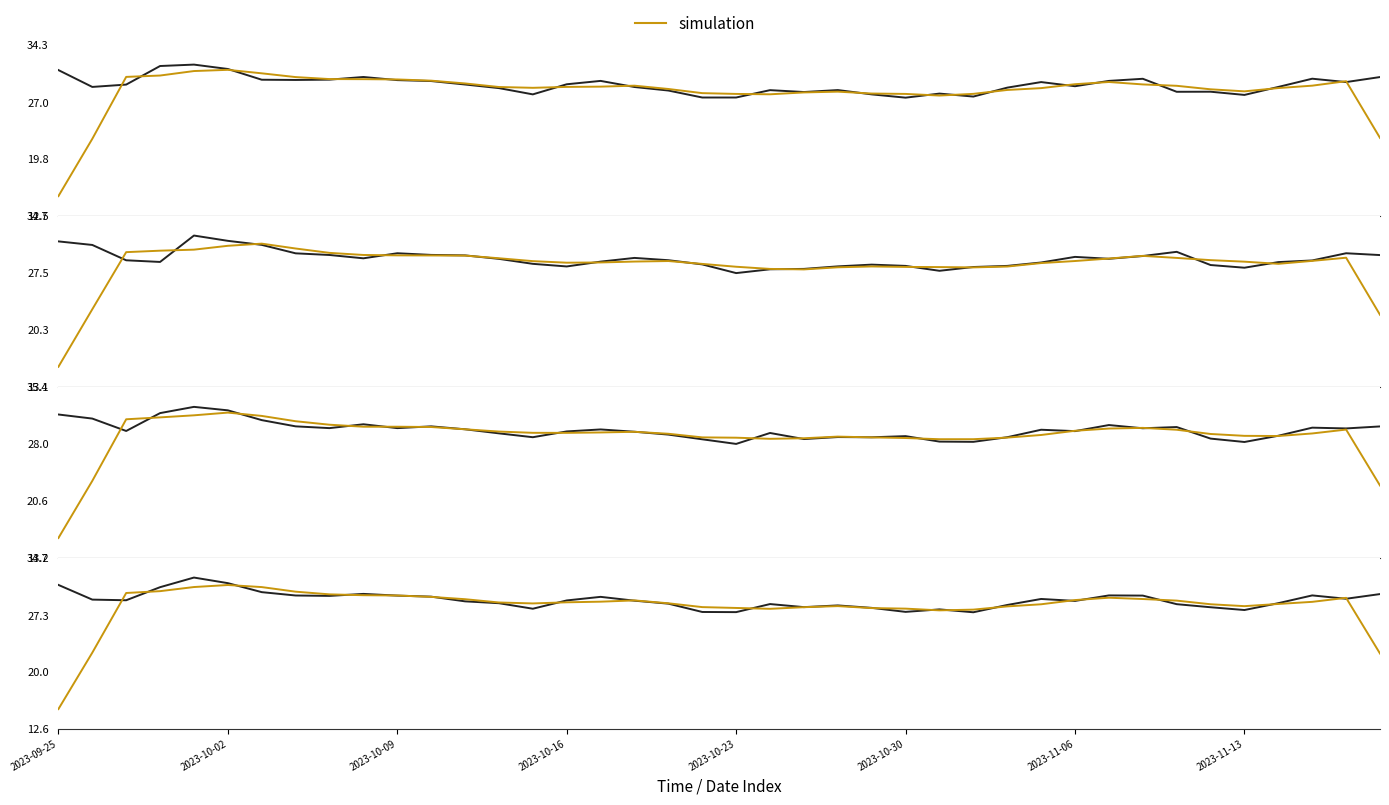

At how many categories does at least one series exceed 16?

40